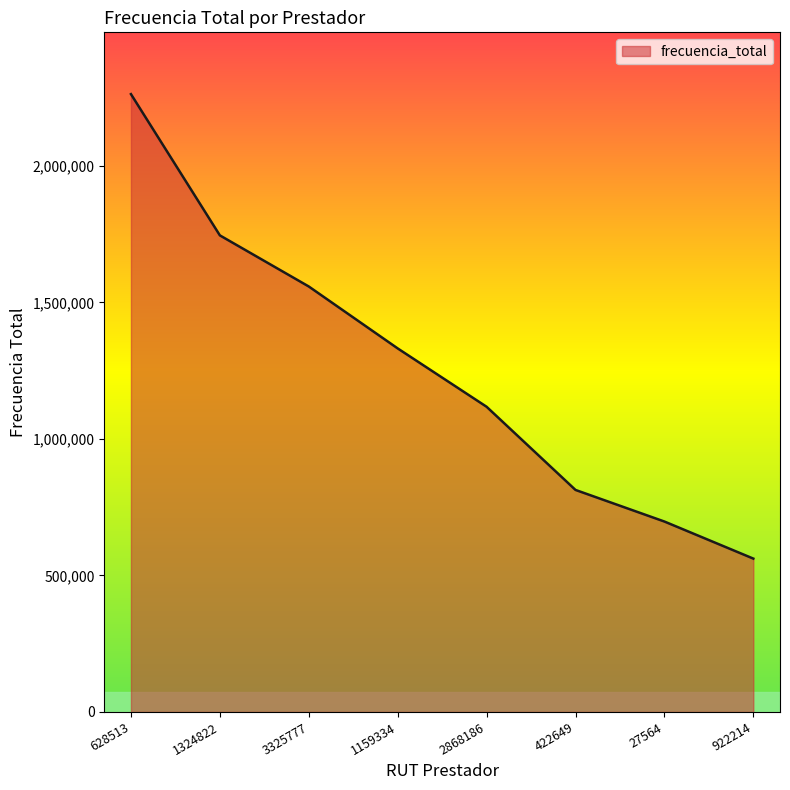

Does the chart display data point markers on the line(s)?

No